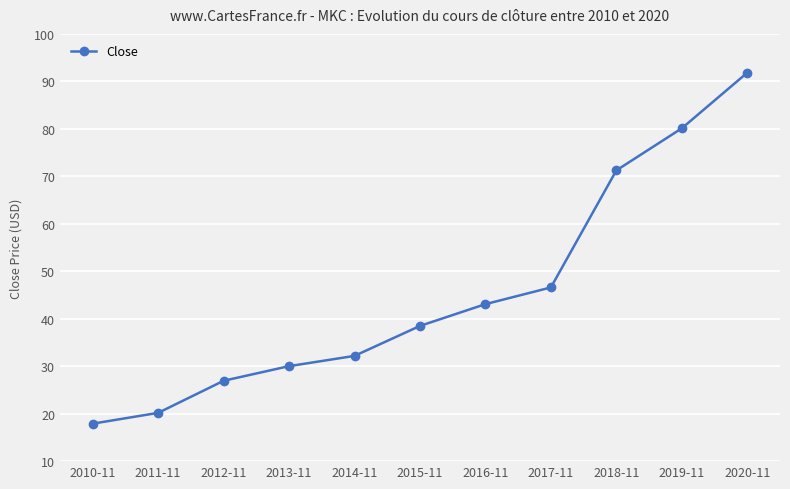

What is the minimum value shown in the chart?

17.9